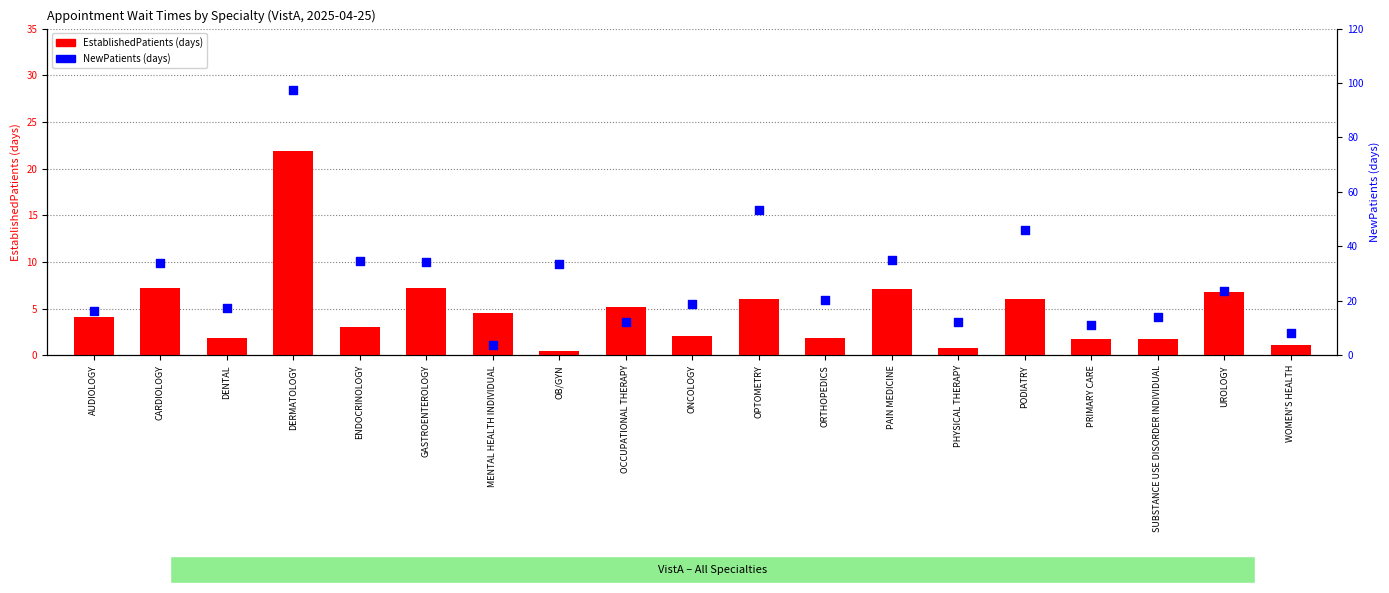

Which series has the largest total across all categories?

NewPatients